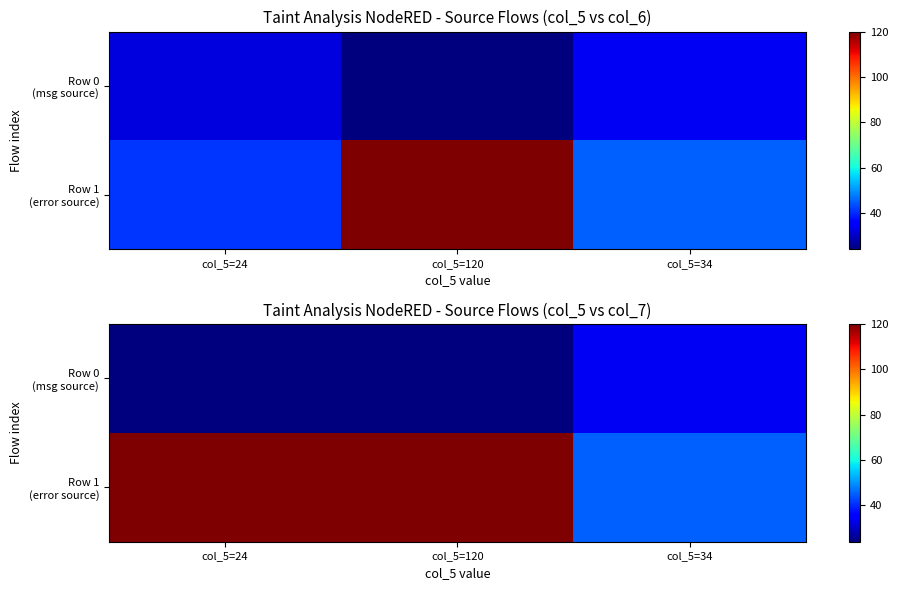

Is it true that Row 0 (msg source) equals 36 at col_5=120?

False